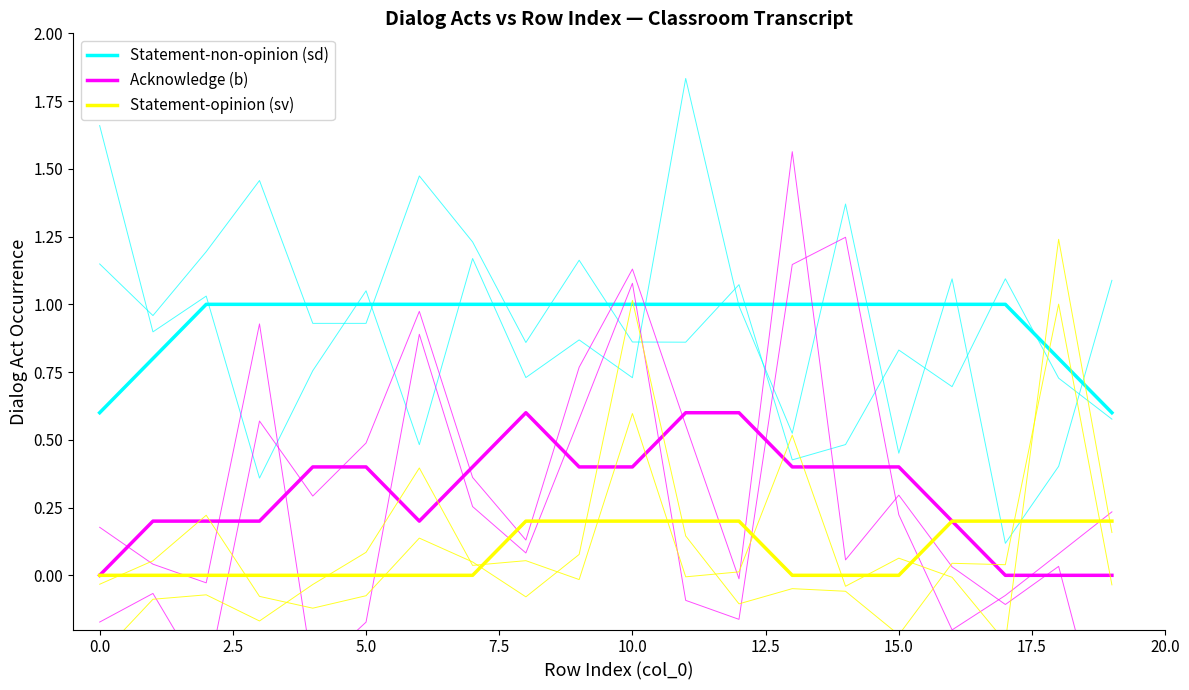

What is the spread (max minus min) of values at 20.0?

0.8